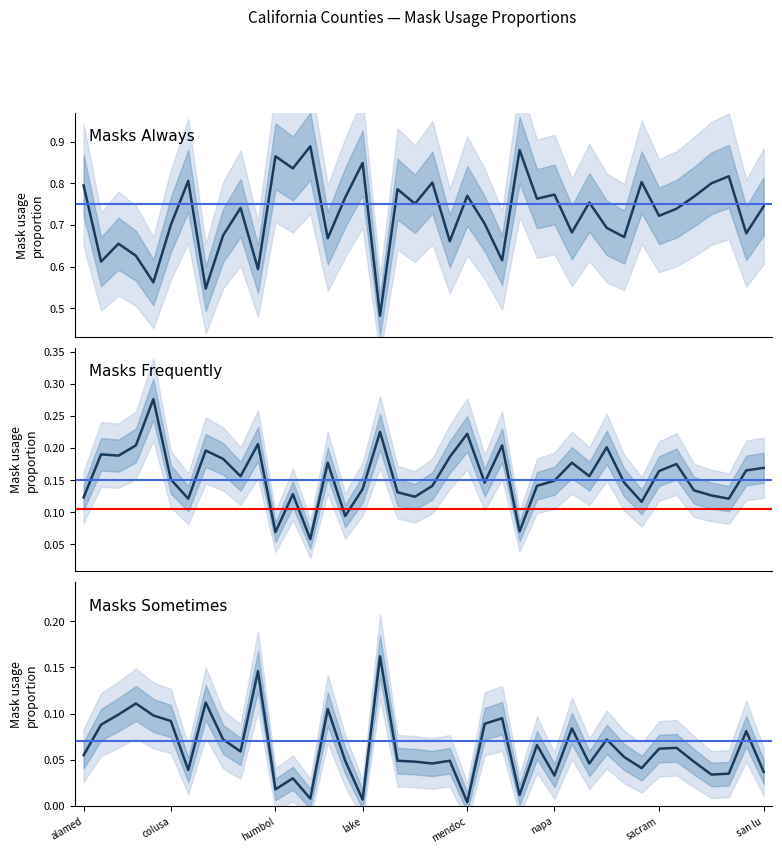

How many data points does each series have?

40